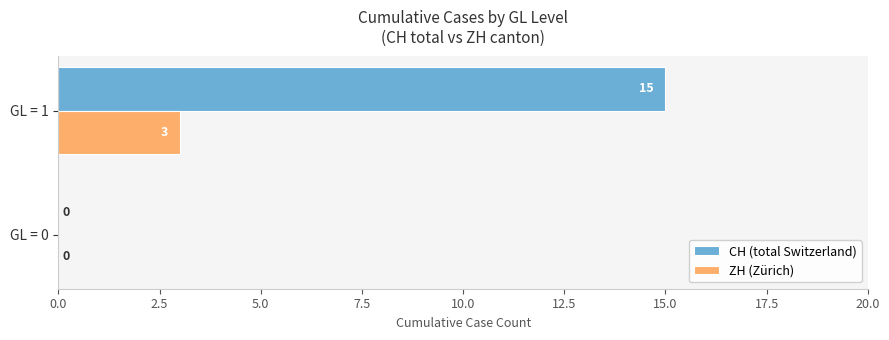

Is it true that CH (total Switzerland) equals 9 at GL = 1?

False